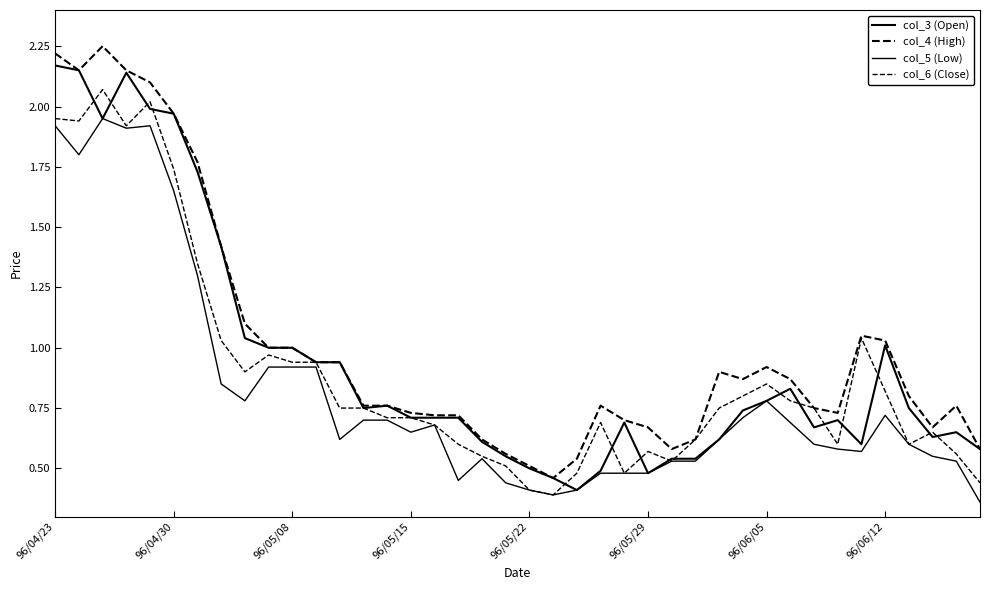

How many lines are shown in the chart?

4